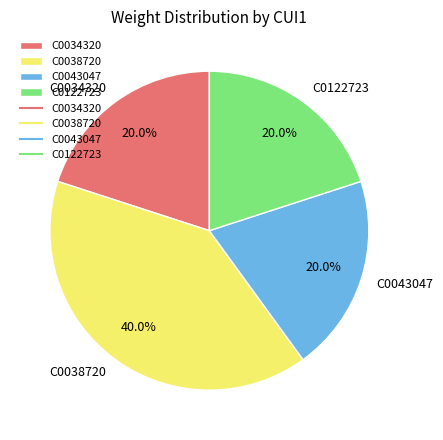

To the nearest percent, what percentage of the pie is C0122723?

20%